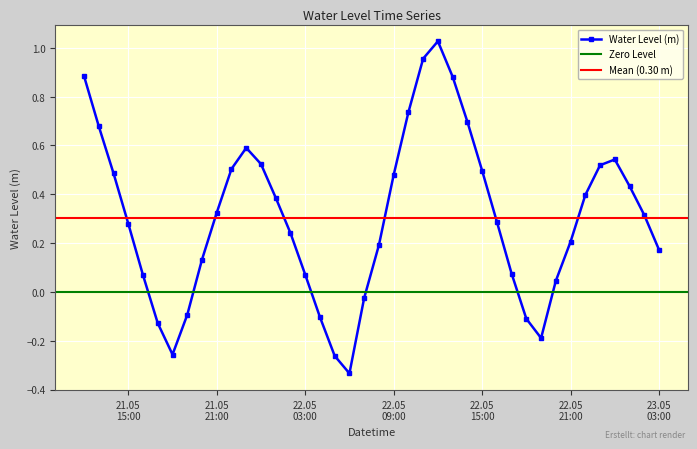

The chart shows a value of 0.7 at 2023-05-22 12:00:00. True or false?

False